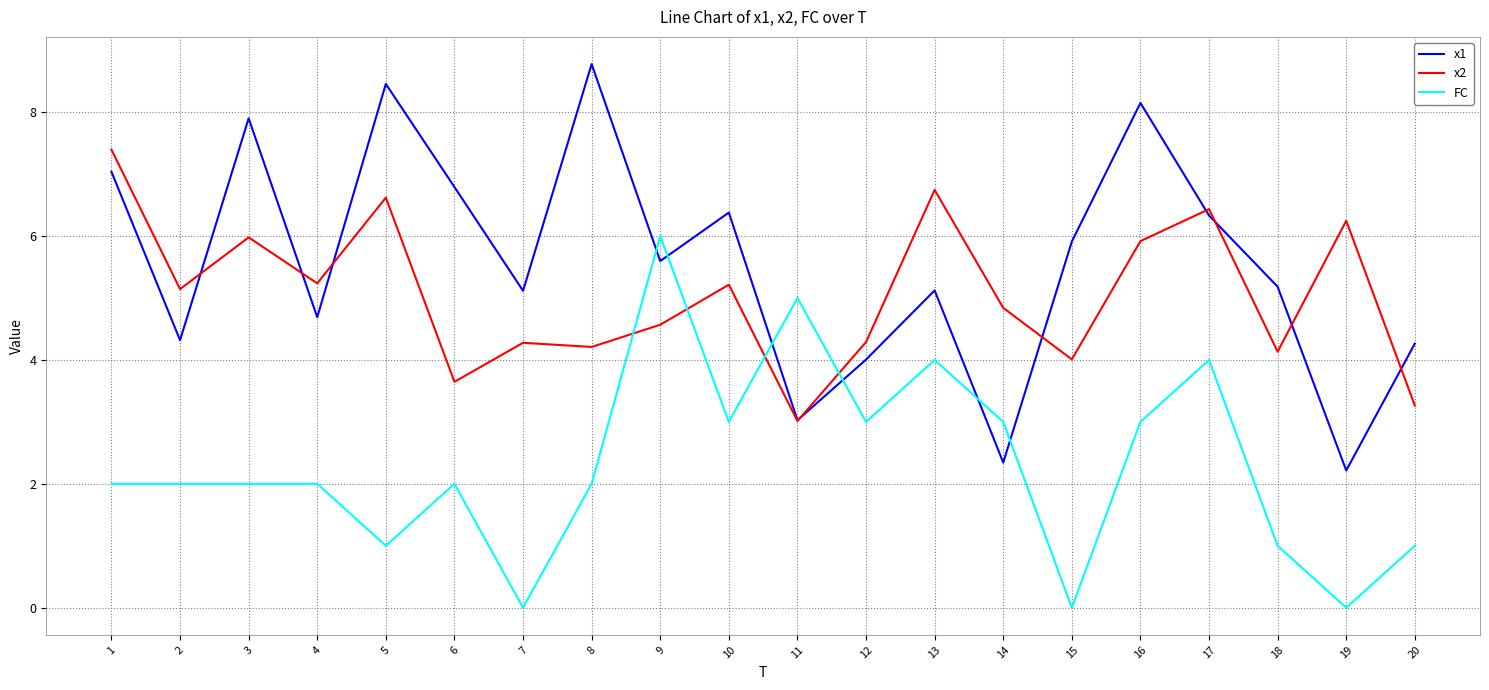

How many lines are shown in the chart?

3